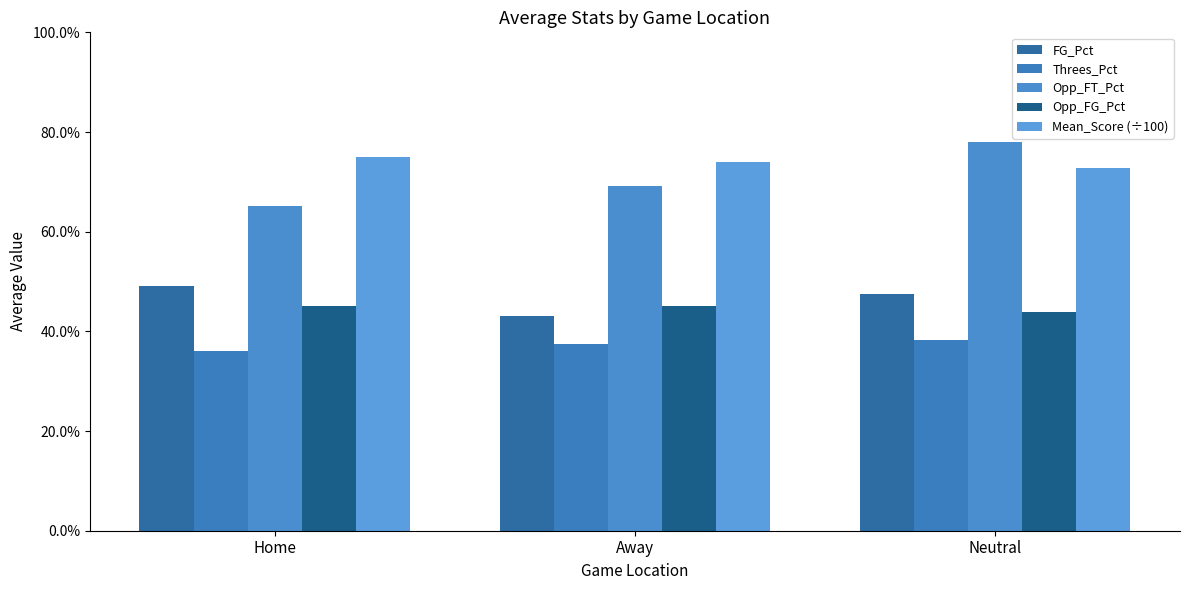

At which category does the chart reach its peak across all series?

Neutral